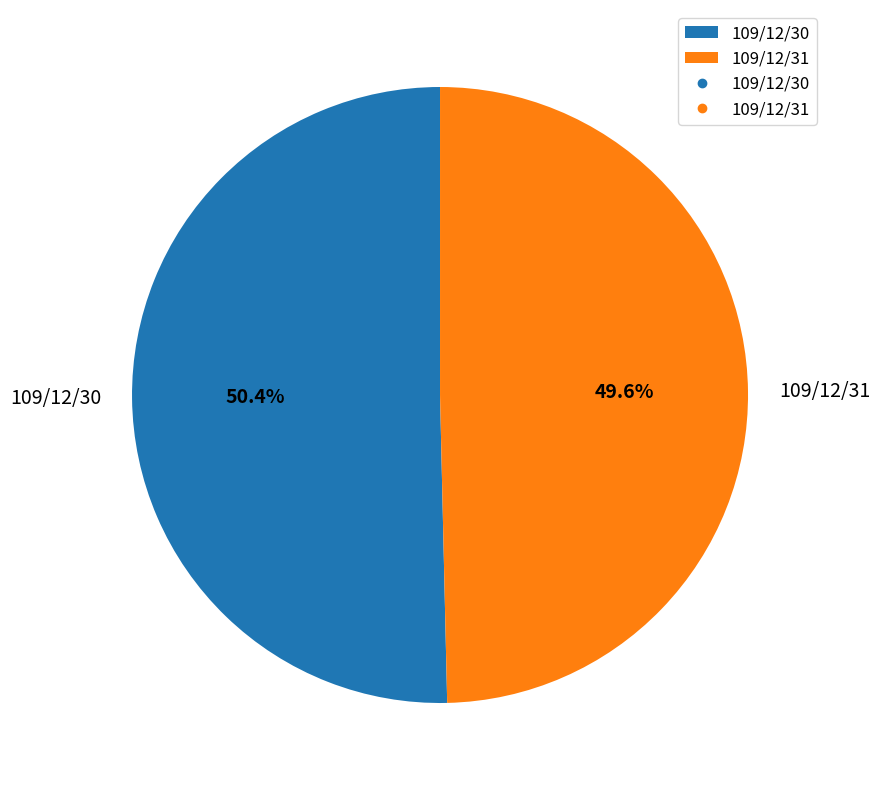

Rank the categories by value from lowest to highest.

109/12/31, 109/12/30